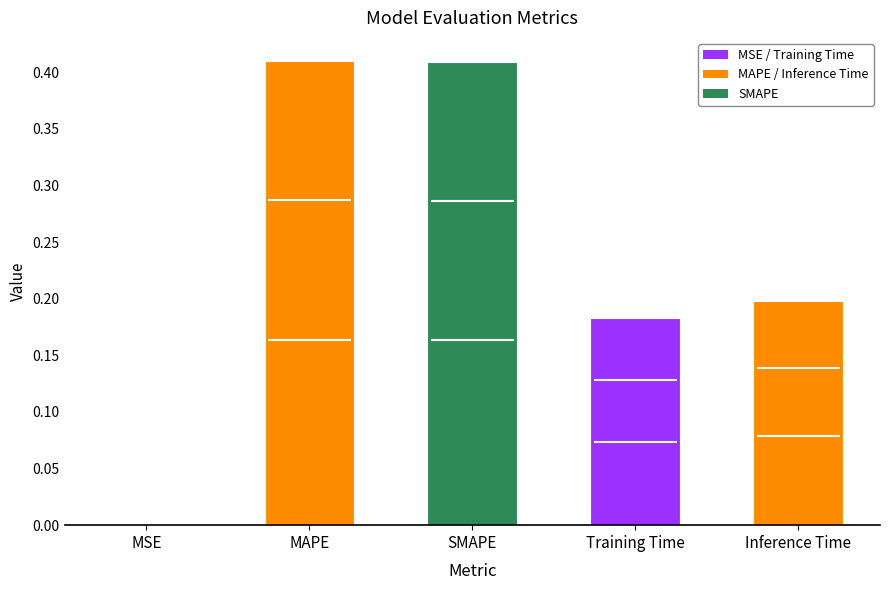

Reading right to left, what are all the values shown in this chart?

Inference Time=0.2	Training Time=0.2	SMAPE=0.4	MAPE=0.4	MSE=0.0